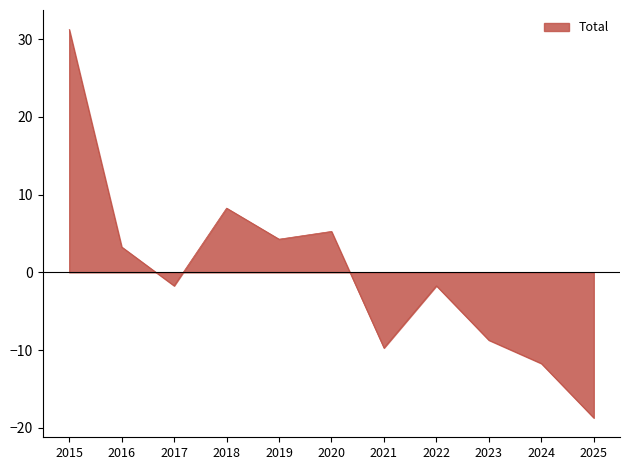

Reading left to right, what are all the values shown in this chart?

31.3	3.3	-1.7	8.3	4.3	5.3	-9.7	-1.7	-8.7	-11.7	-18.7